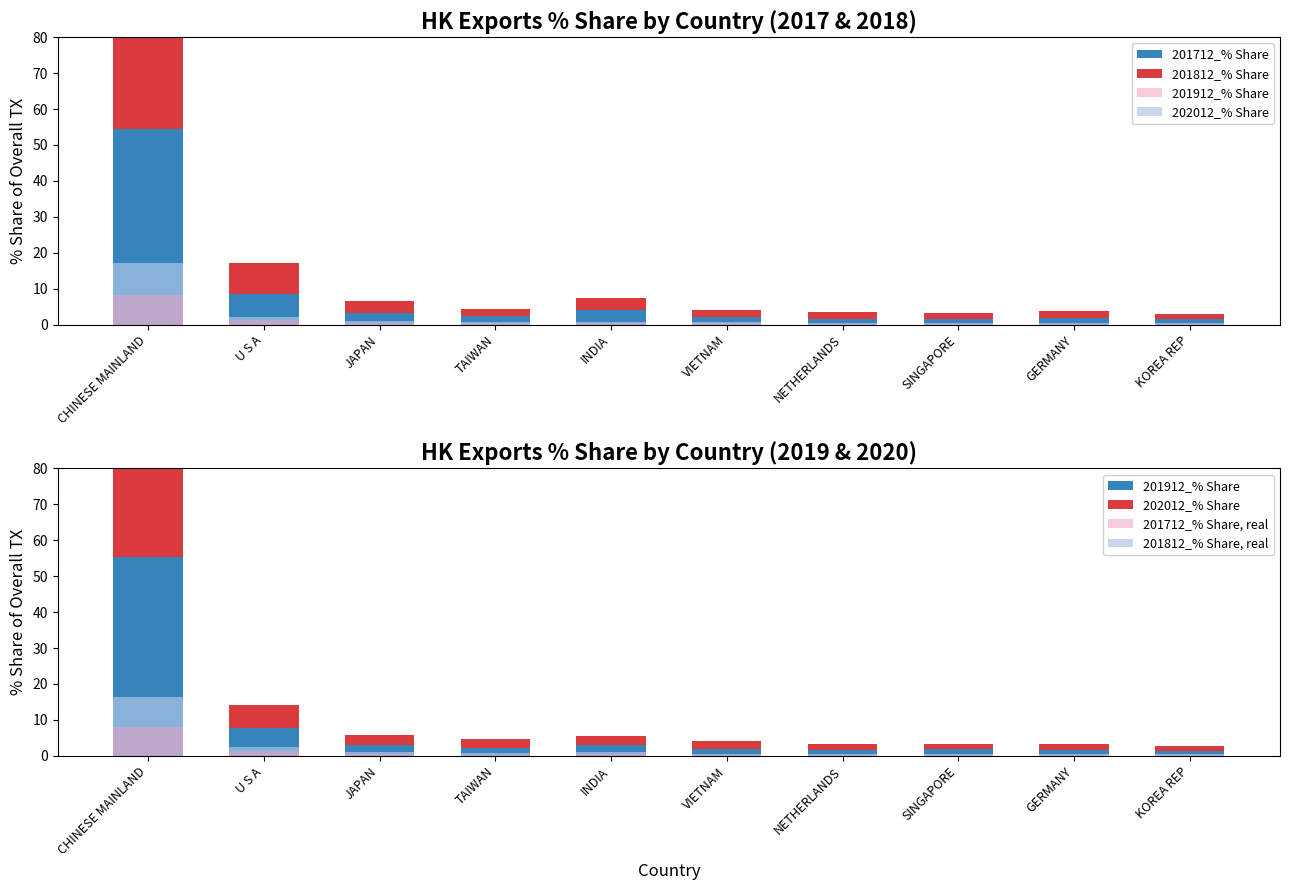

How many data points in 201912_% Share are above 2?

6